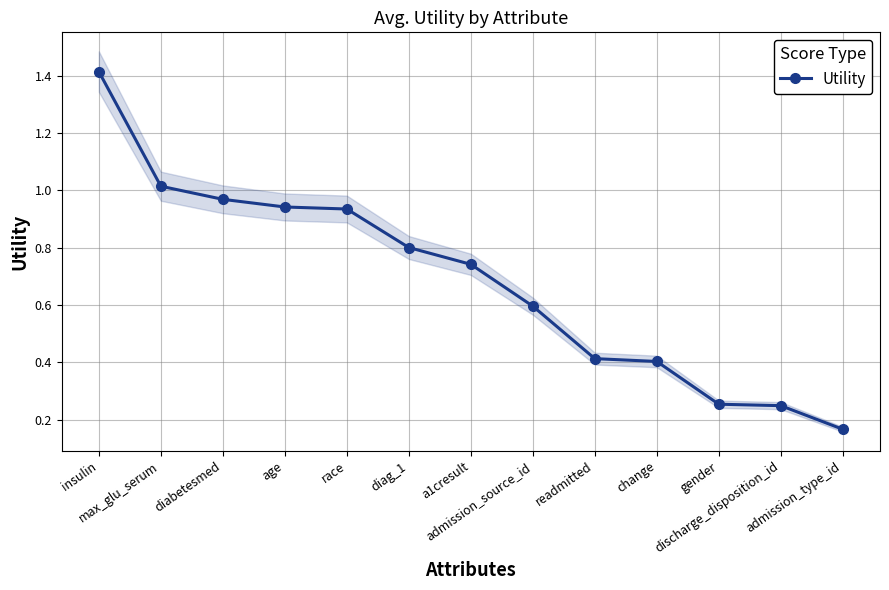

List the labels in order of value, smallest first.

admission_type_id, discharge_disposition_id, gender, change, readmitted, admission_source_id, a1cresult, diag_1, race, age, diabetesmed, max_glu_serum, insulin